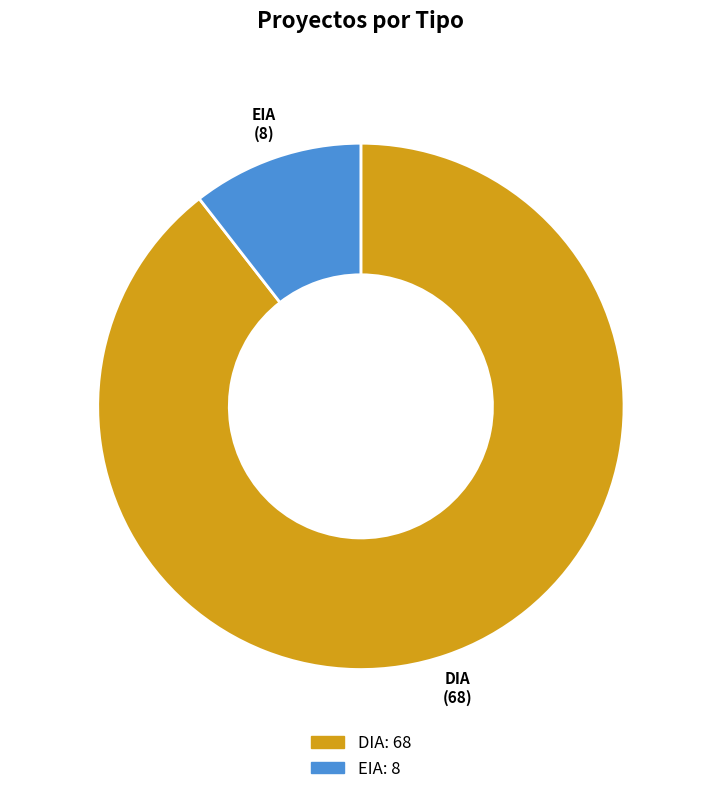

What is the ratio of the value at DIA to the value at EIA?

8.5